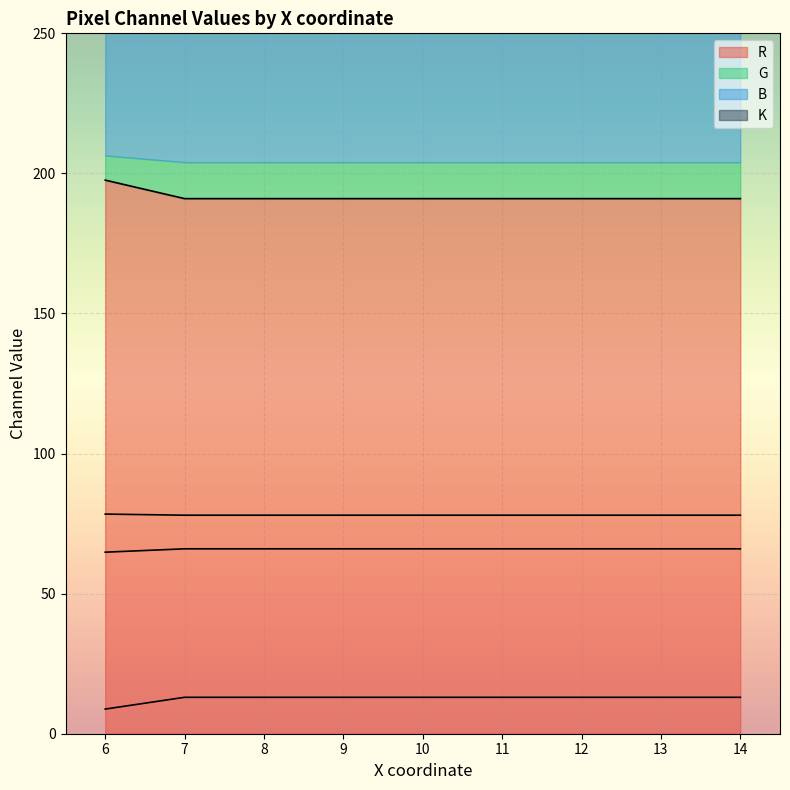

Rank the series by their maximum value, from lowest to highest.

G, K, B, R